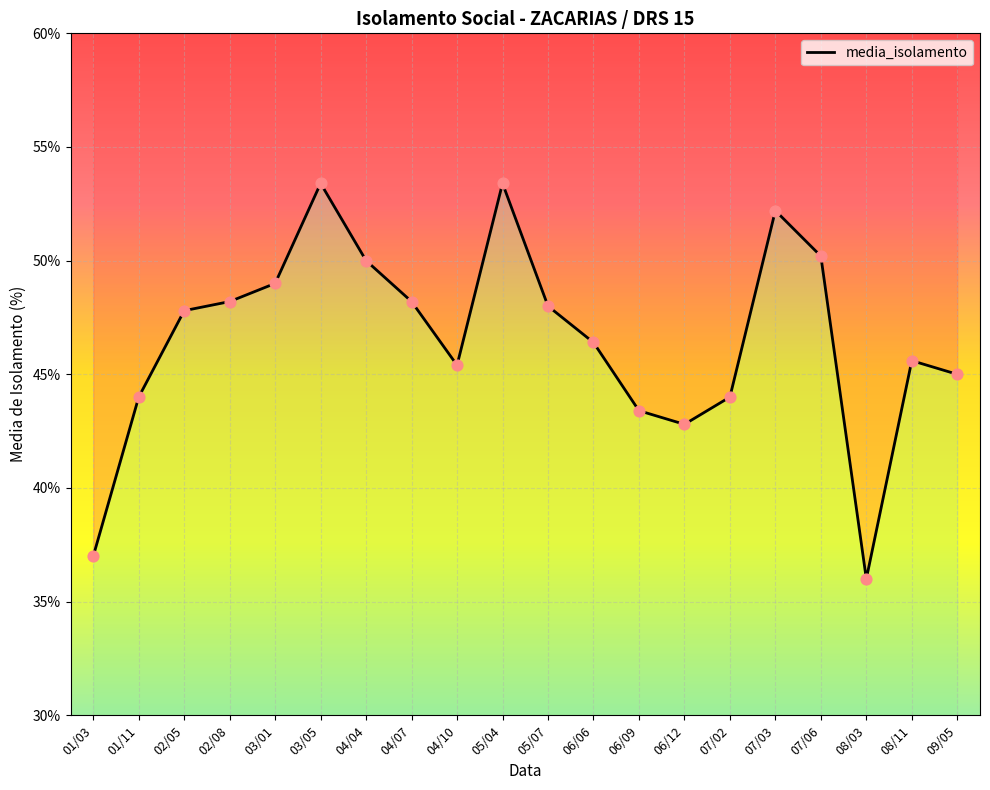

What is the change in value from 01/11 to 06/09?

-0.6